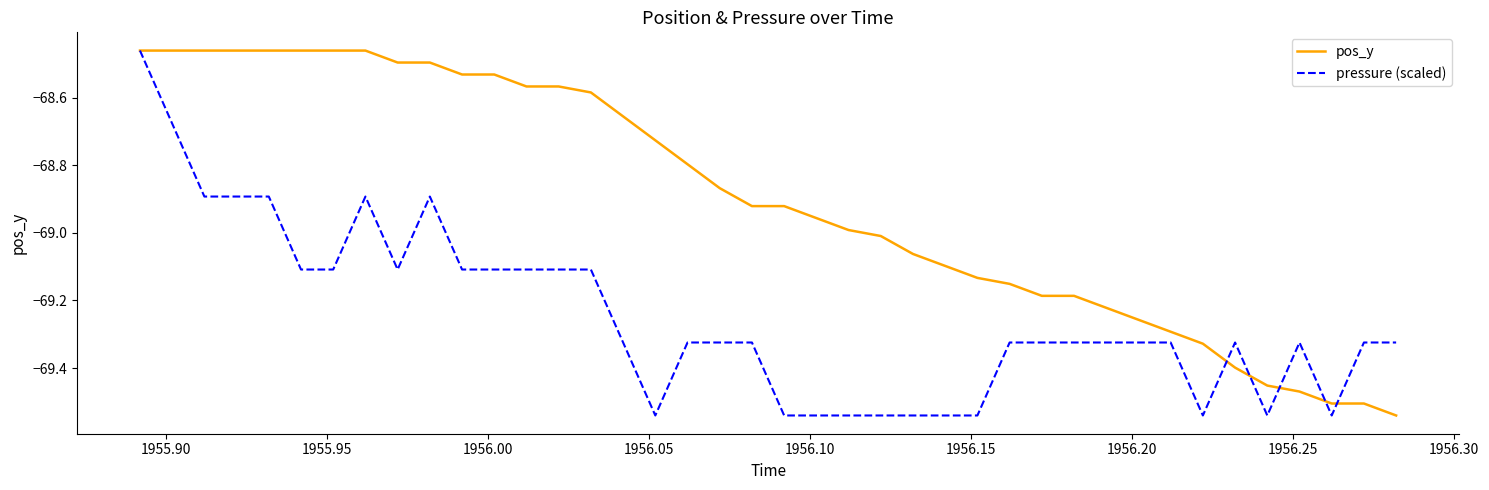

Which series has the largest total across all categories?

pos_y